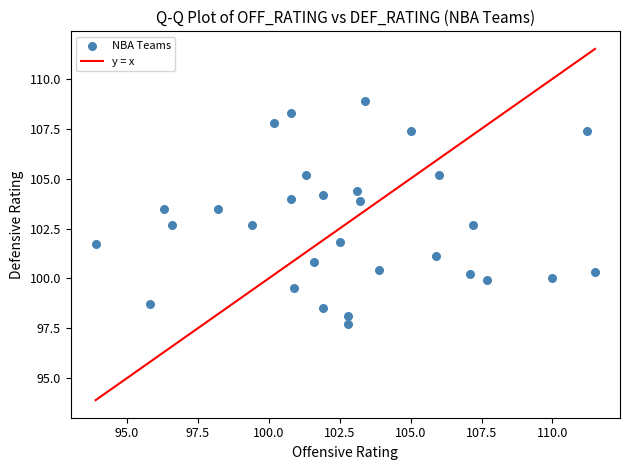

What is the range of X values (max minus min)?

17.6